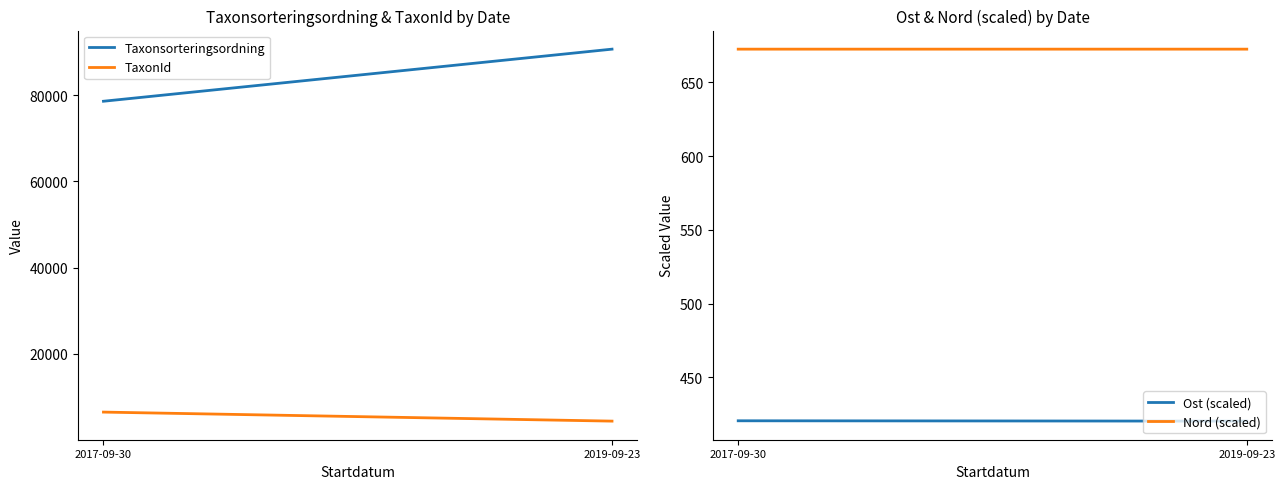

Is the value of Nord (scaled) at 2017-09-30 greater than the value of Ost (scaled) at 2017-09-30?

Yes